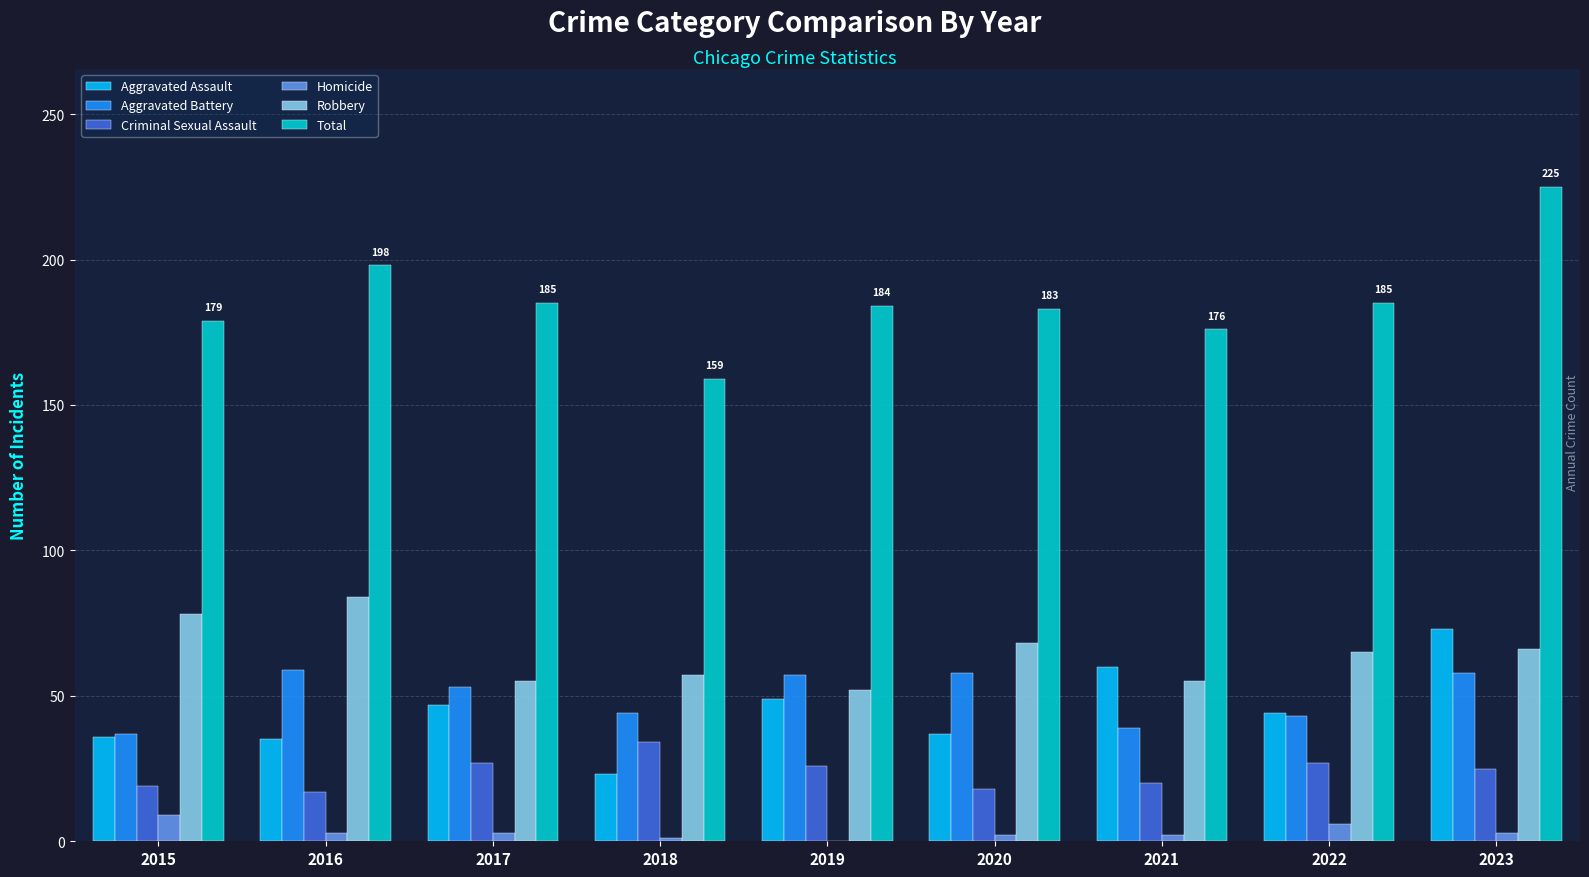

How many series are shown in this chart?

6